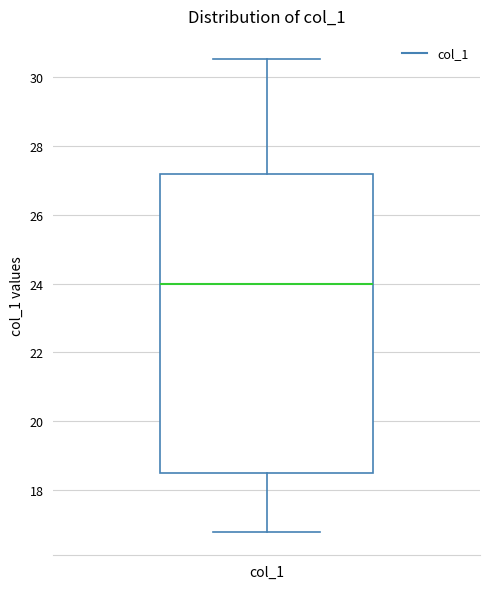

Transcribe this box plot: give where the median line is, the range the box spans, and where the two whiskers end, as read against the y-axis. The values are not printed on the chart, so give them approximately, as read against the axis.

median 24.0, box 18.4 to 27.2, whiskers 16.8 to 30.6